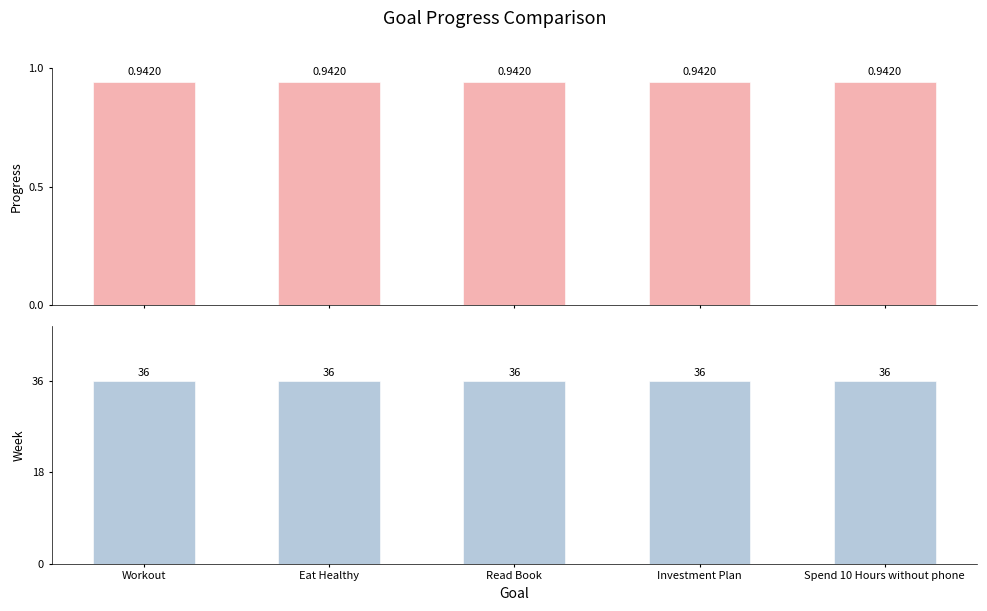

Which series has the largest total across all categories?

Week